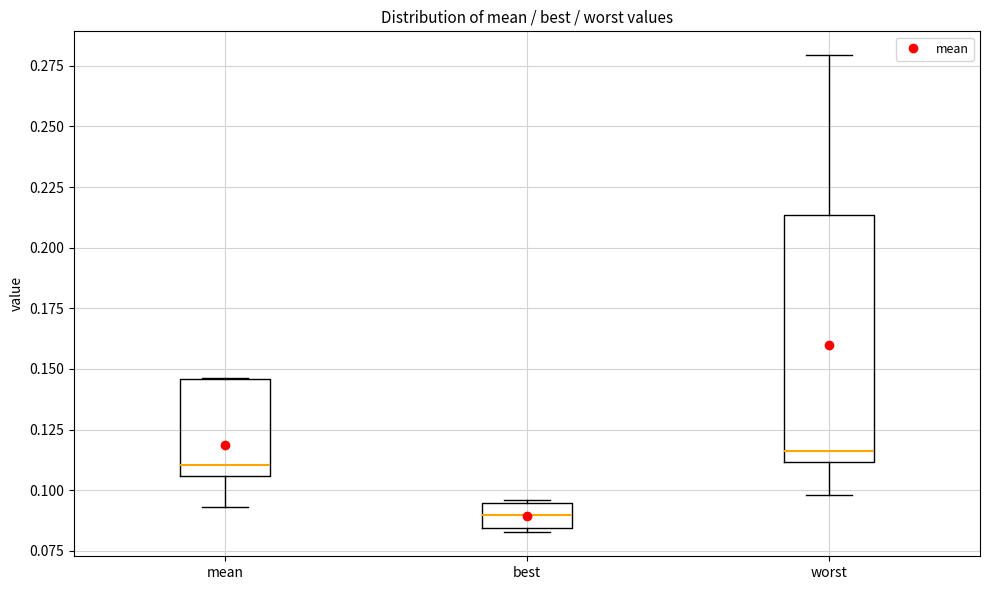

Reading left to right, read every box against the y-axis: the position of its median line, the range the box covers, and the ends of its whiskers. The values are not printed on the chart, so give them approximately, as read against the axis.

mean: median 0.110, box 0.105 to 0.145, whiskers 0.095 to 0.145
best: median 0.090, box 0.085 to 0.095, whiskers 0.085 (just below the box's lower edge) to 0.095
worst: median 0.115, box 0.110 to 0.215, whiskers 0.100 to 0.280